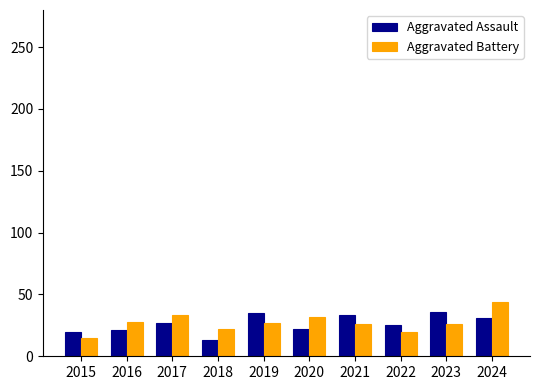

What is the difference between the Aggravated Battery values at 2019 and 2023?

1